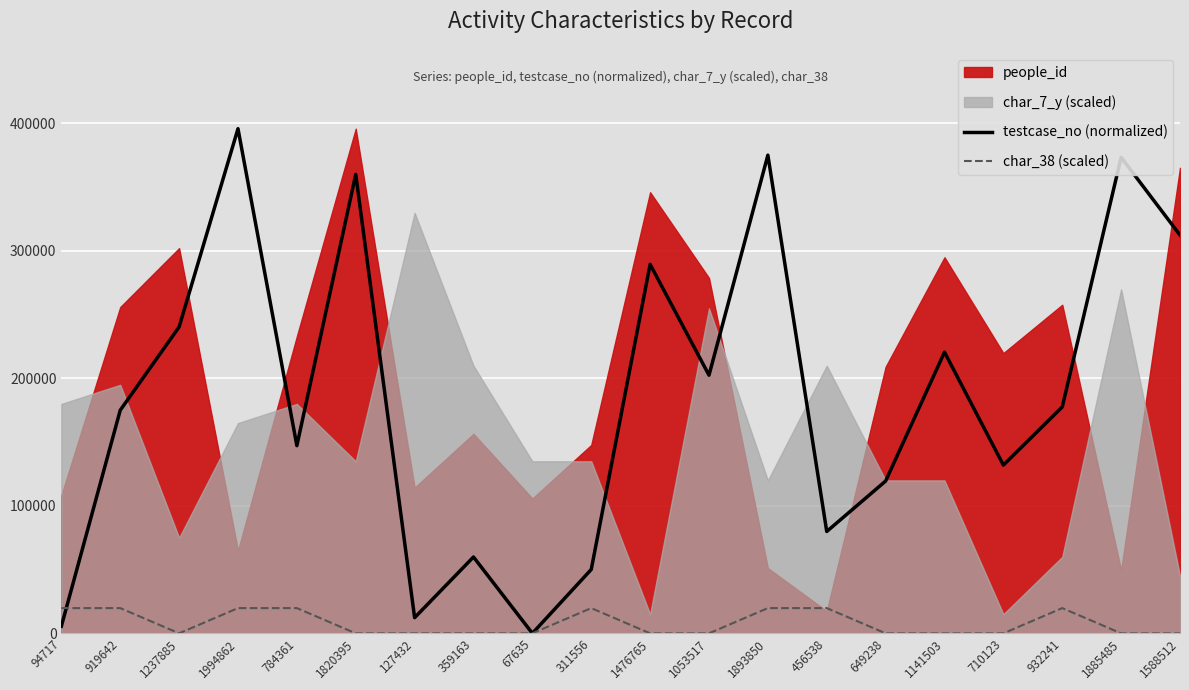

Where is testcase_no (normalized) nearest to the value 197849?

1053517